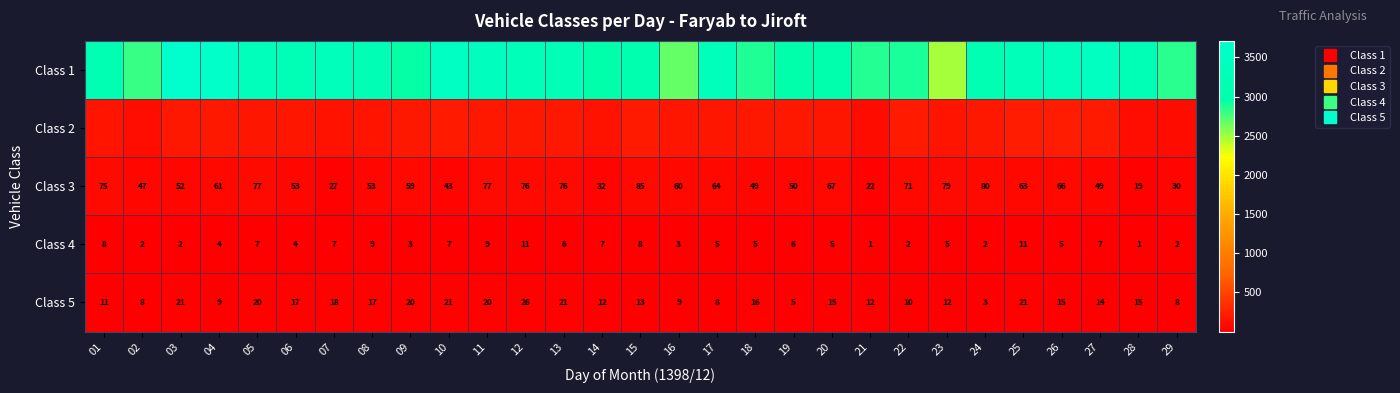

What is the average value of the Class 2 series?

166